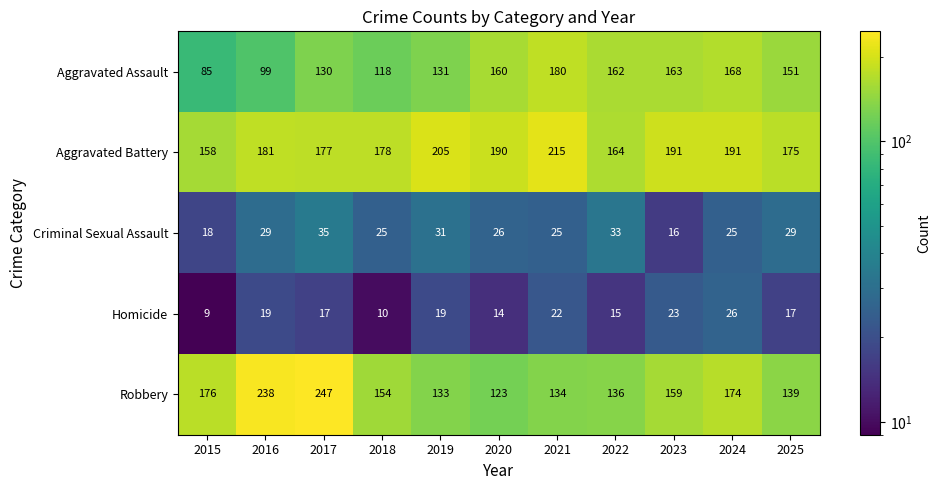

What is the spread (max minus min) of values at 2017?

230